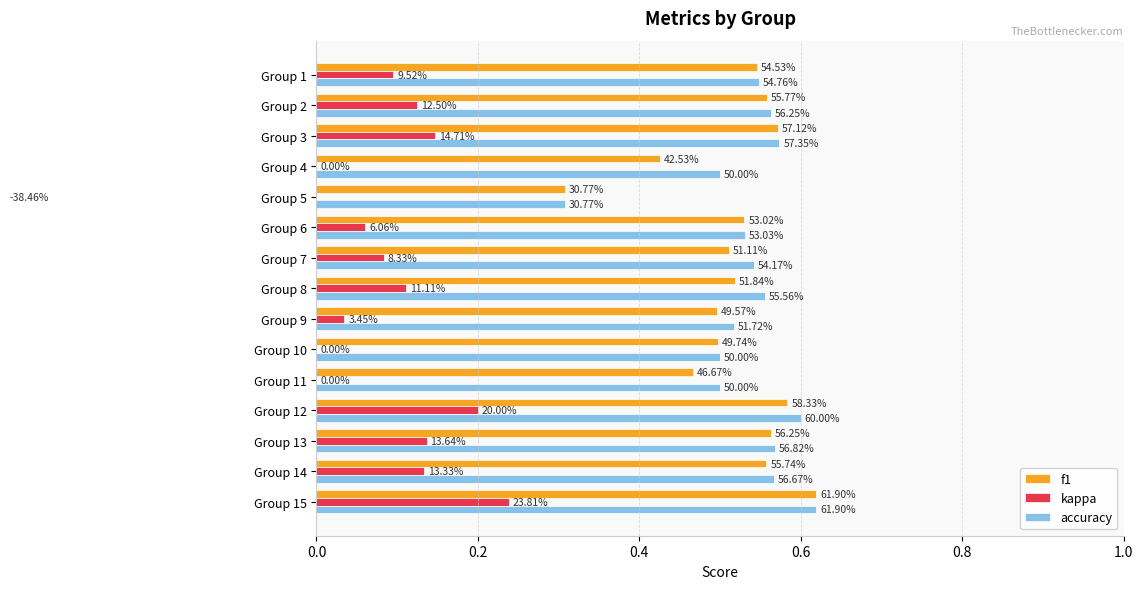

Which has a higher value, Group 9 or Group 13?

Group 13